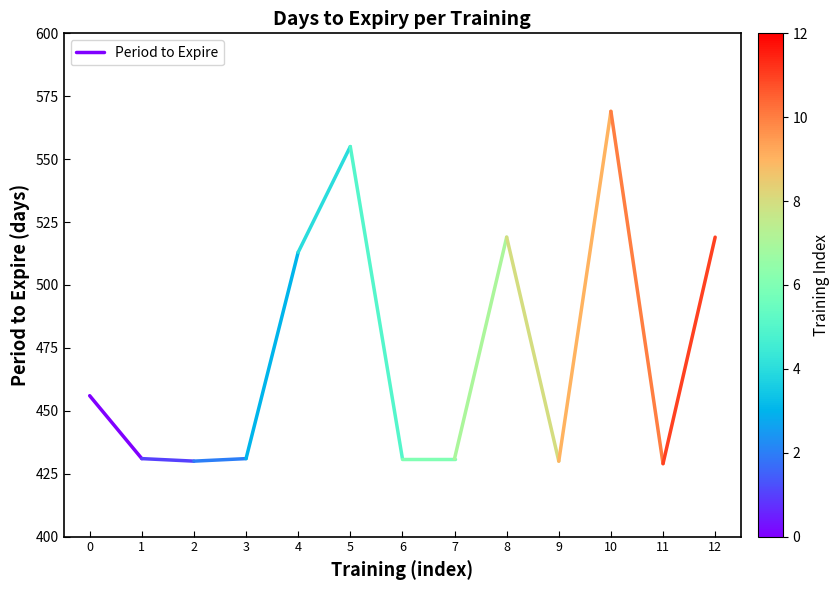

What is the difference between the maximum and minimum values?

25